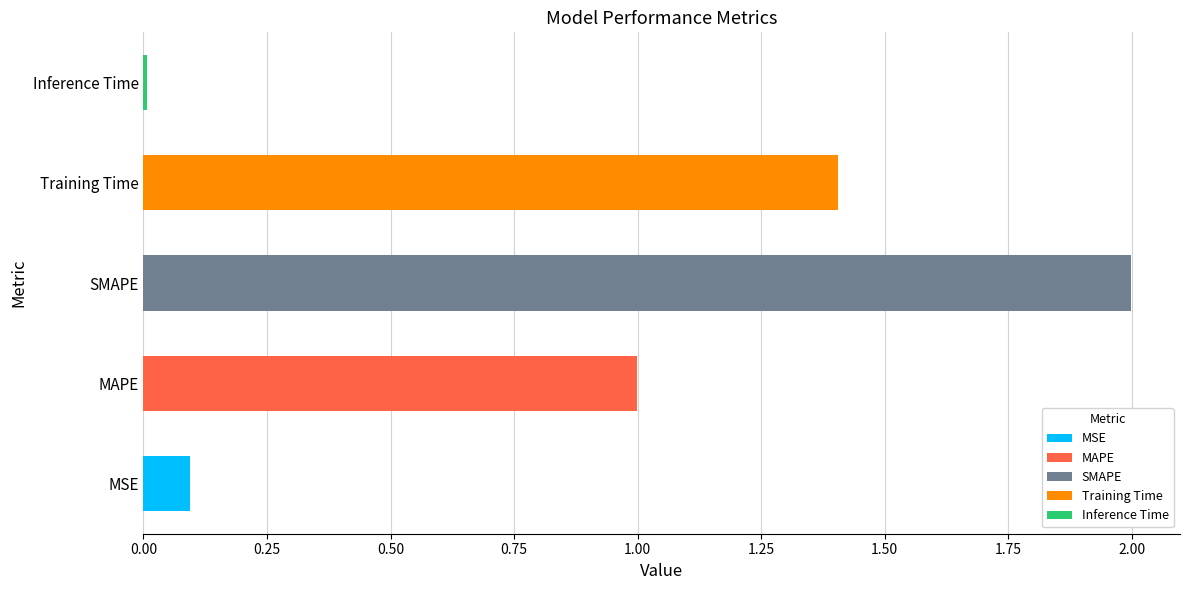

Rank the categories by value from lowest to highest.

Inference Time, MSE, MAPE, Training Time, SMAPE